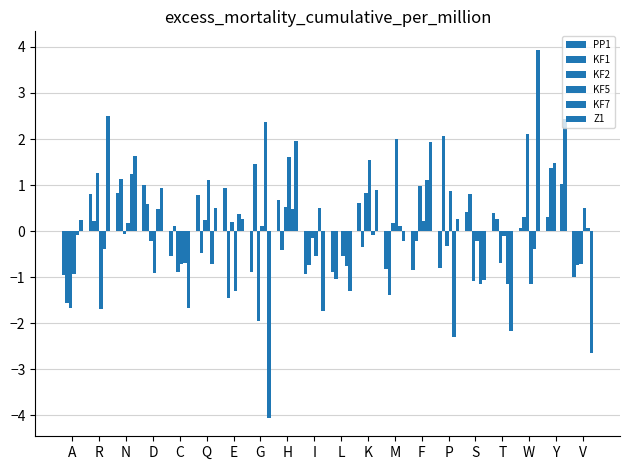

Count the number of categories in the chart.

20